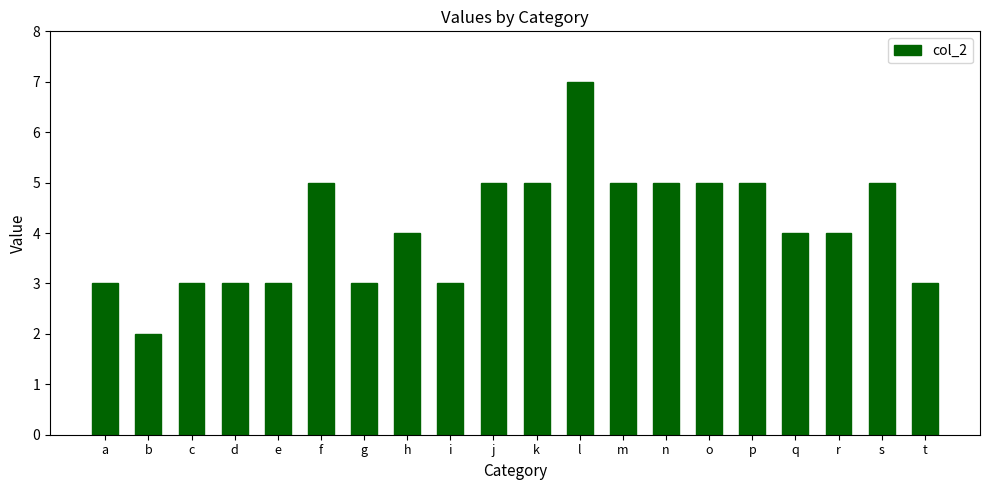

What is the value of the 11th bar from the left?

5